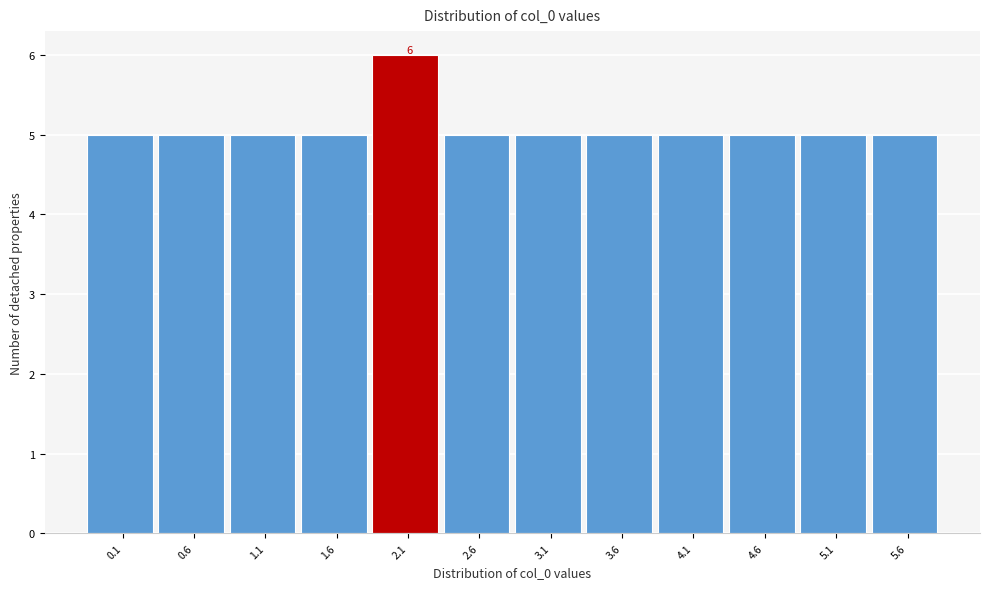

Reading left to right, what are all the values shown in this chart?

5	5	5	5	6	5	5	5	5	5	5	5